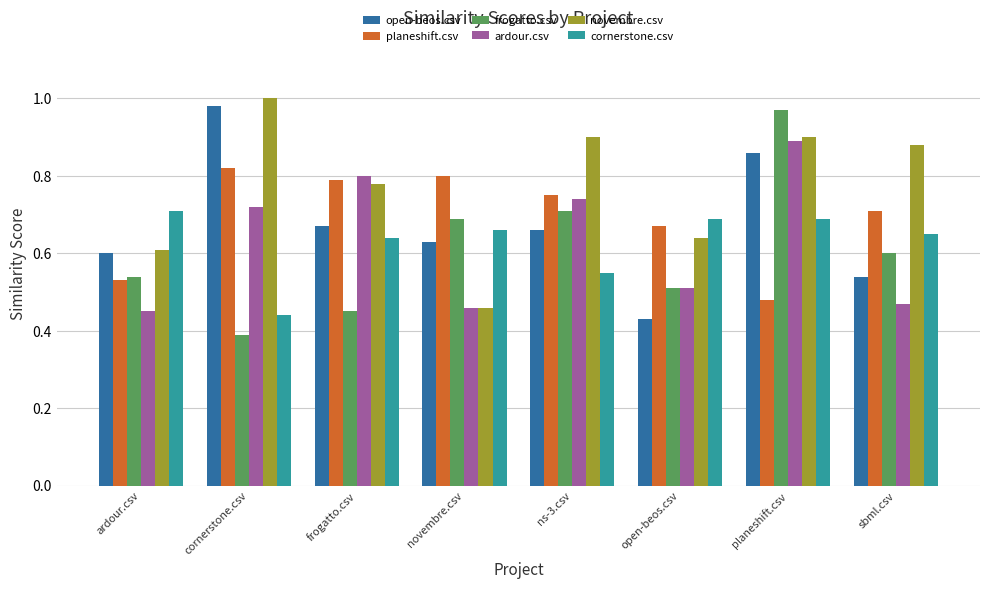

Where is planeshift.csv nearest to the value 0?

planeshift.csv